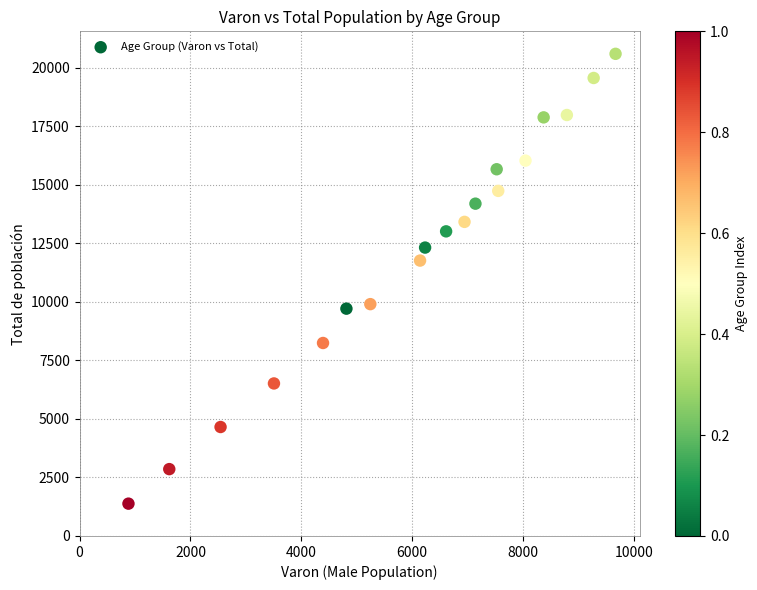

What is the range of X values (max minus min)?

8785